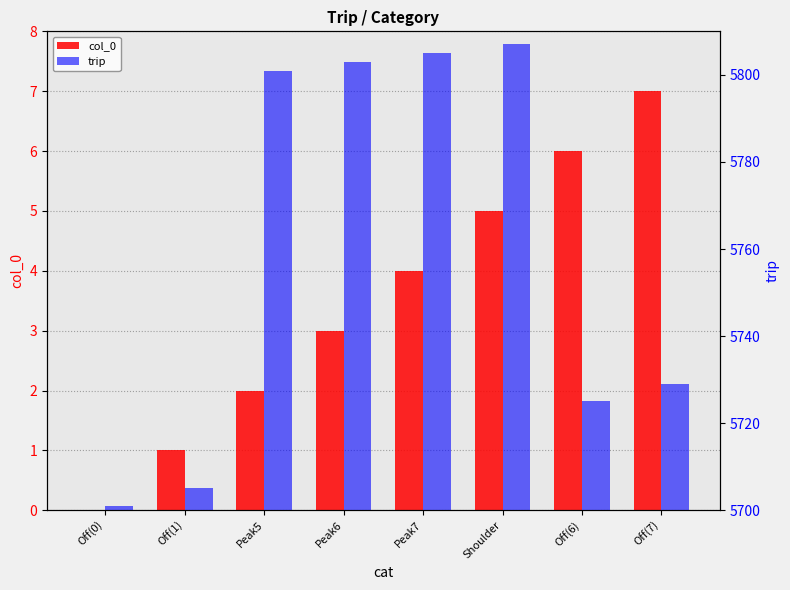

What is the value of the trip bar at the 7th from the left?

5725